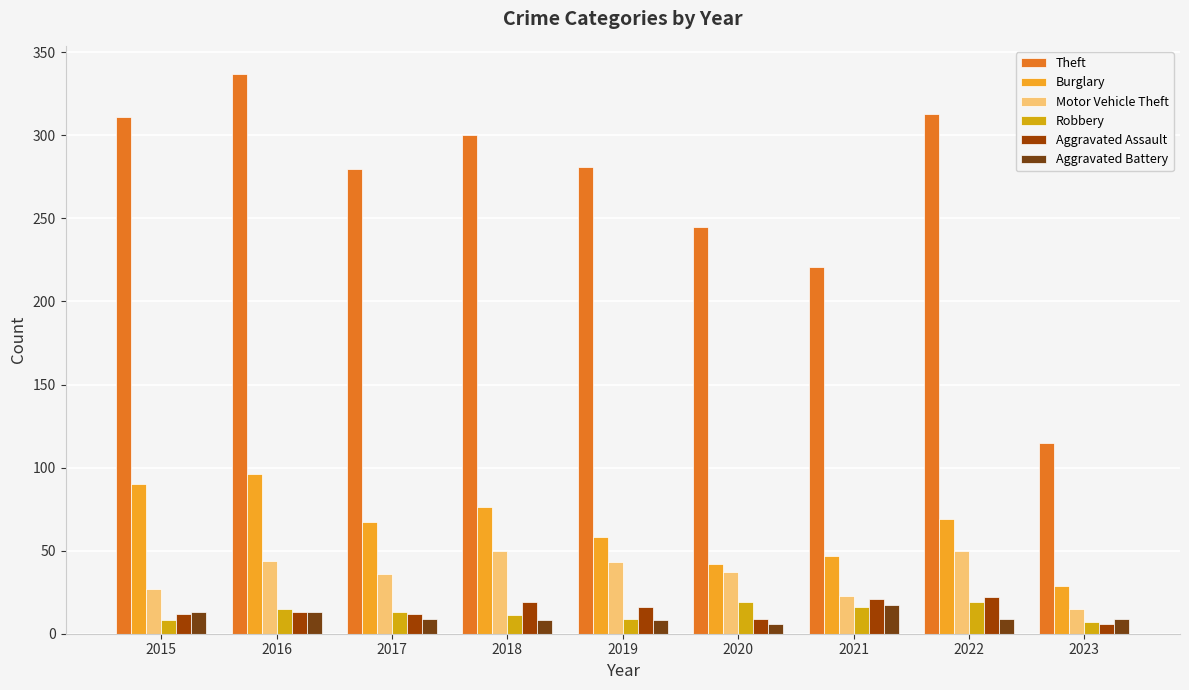

How many data points does each series have?

9